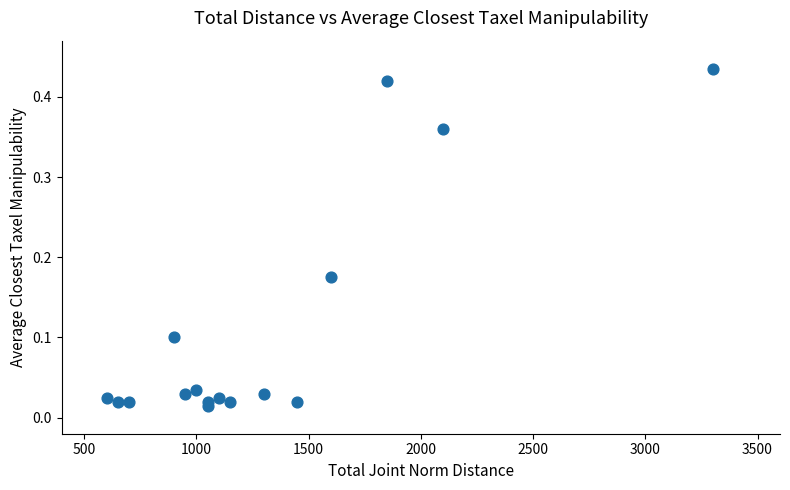

What is the range of X values (max minus min)?

2700.0